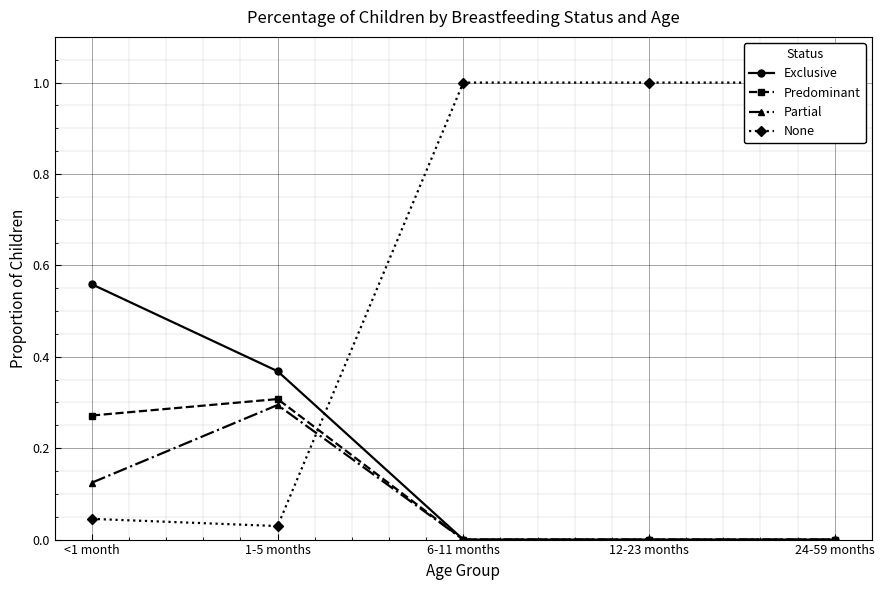

Between 24-59 months and 6-11 months, which is larger?

24-59 months